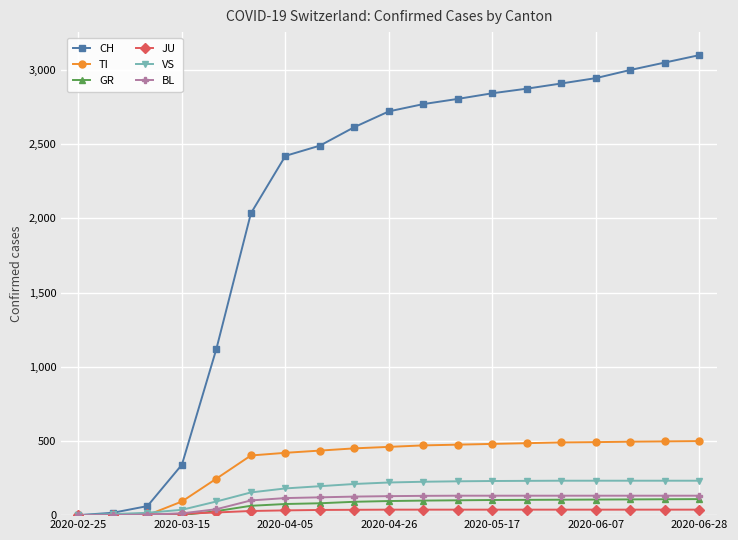

What are all the series names shown in the legend?

CH, TI, GR, JU, VS, BL